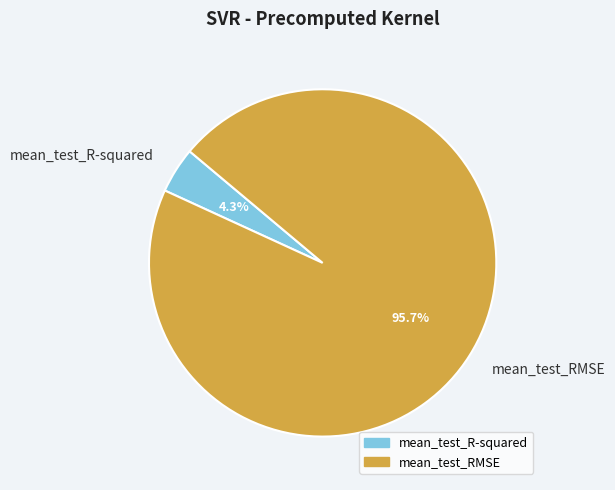

To the nearest percent, what portion does mean_test_RMSE represent?

96%